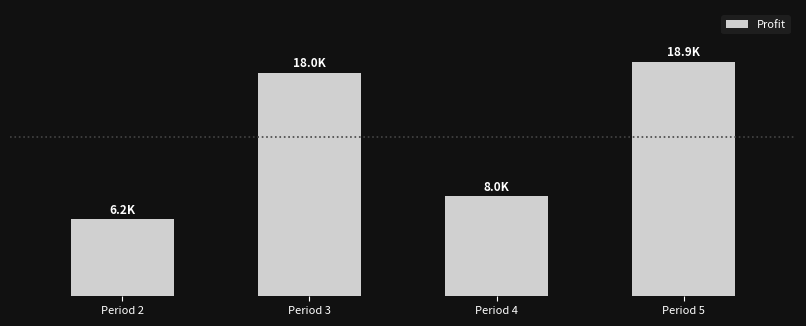

At which category does the chart reach its minimum across all series?

Period 2